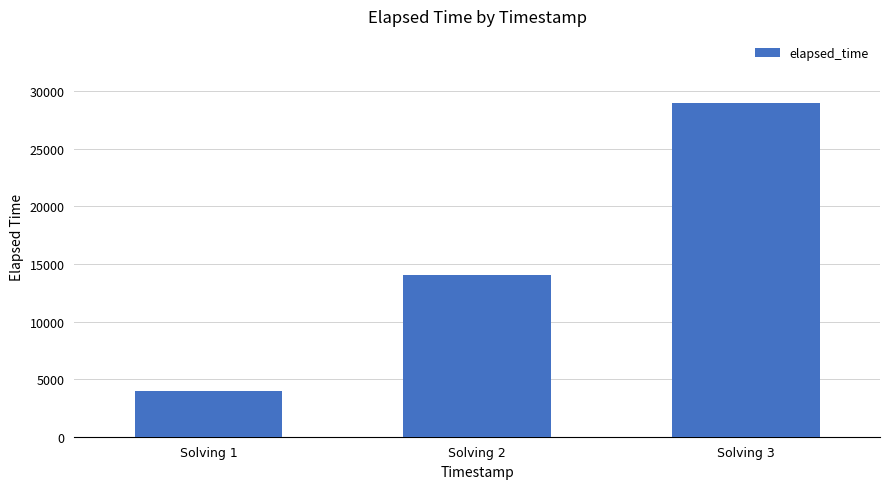

What is the value of the 1st bar from the left?

4000